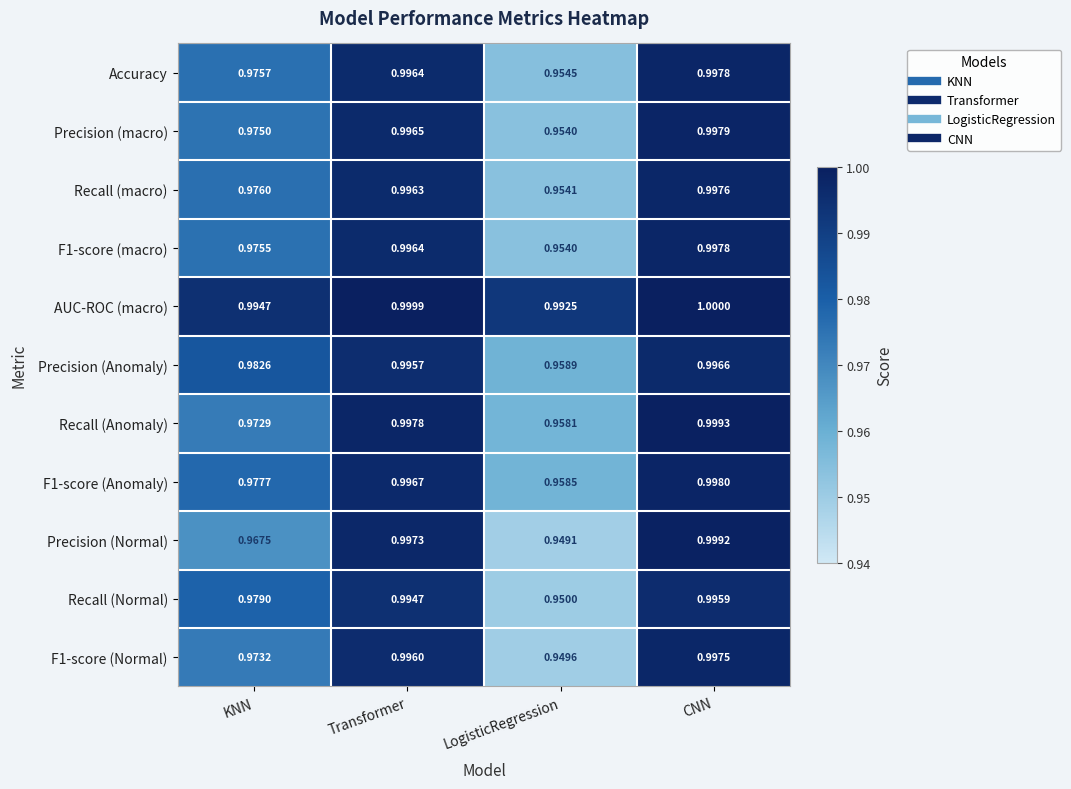

At how many categories does at least one series exceed 0?

4